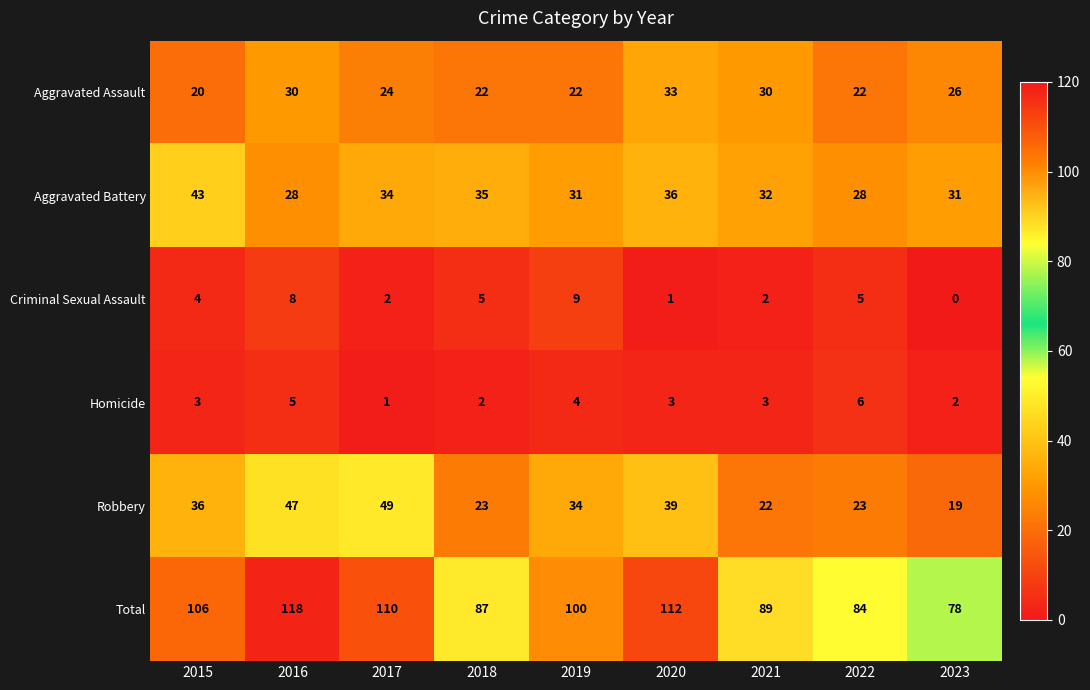

What is the total value across all series at 2018?

174